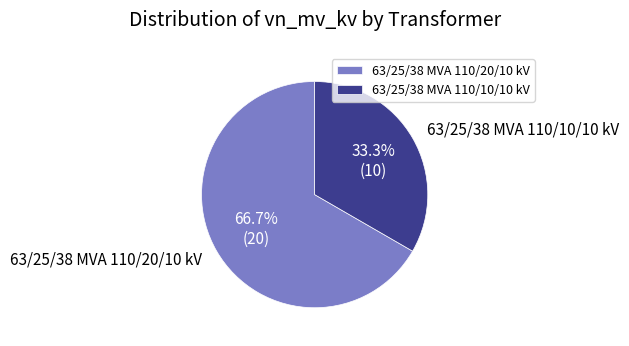

True or false: 63/25/38 MVA 110/10/10 kV accounts for 45% of the total.

False